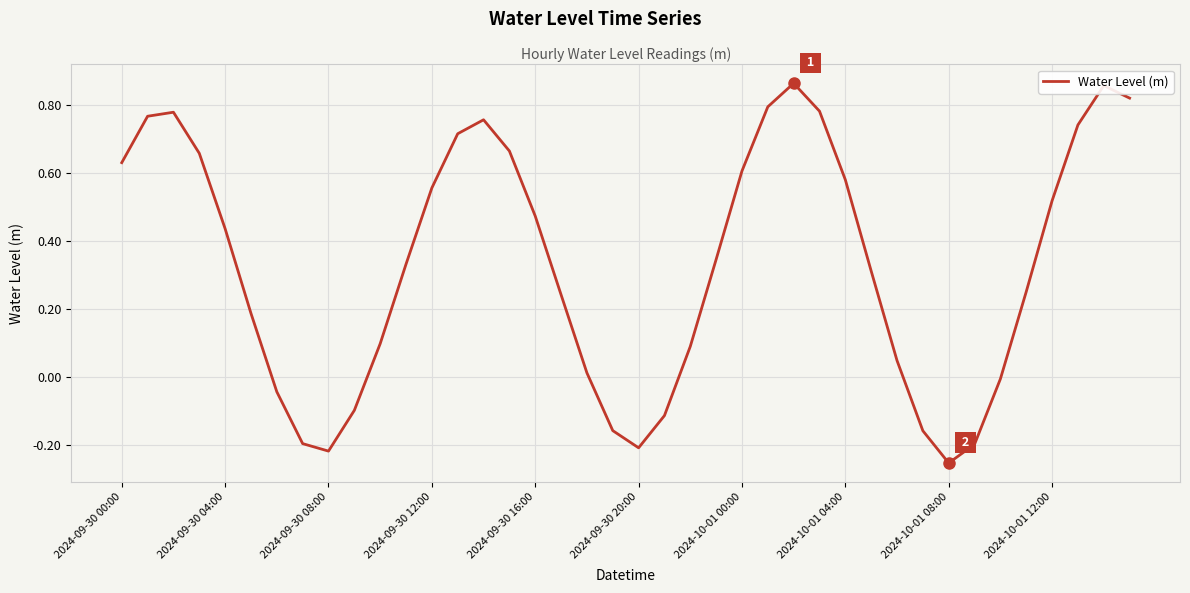

What is the difference between the maximum and minimum values?

1.1